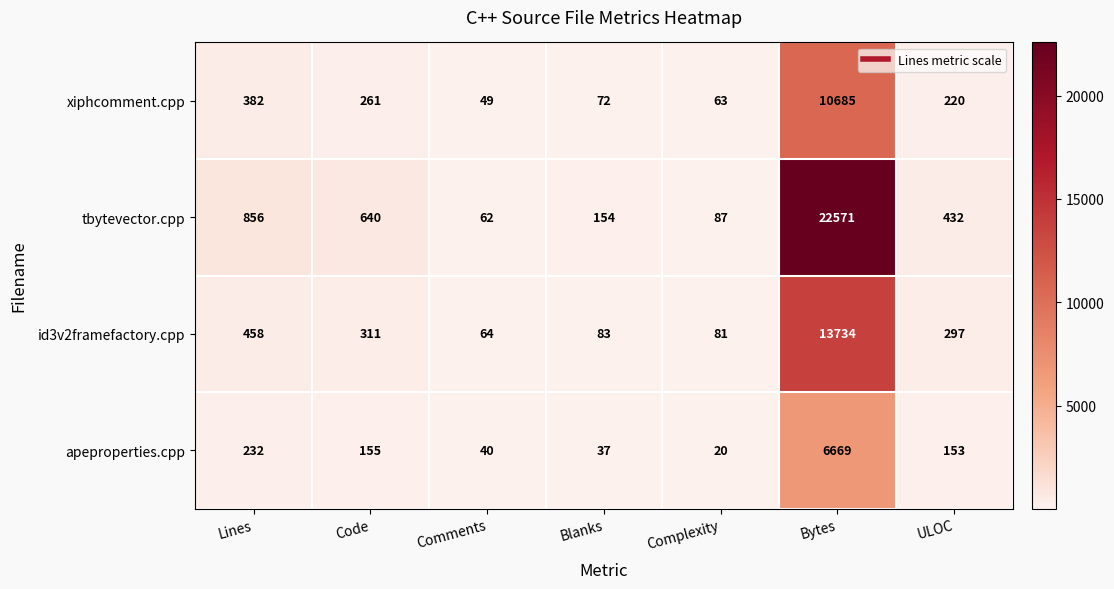

At which label does tbytevector.cpp first exceed 432?

Lines